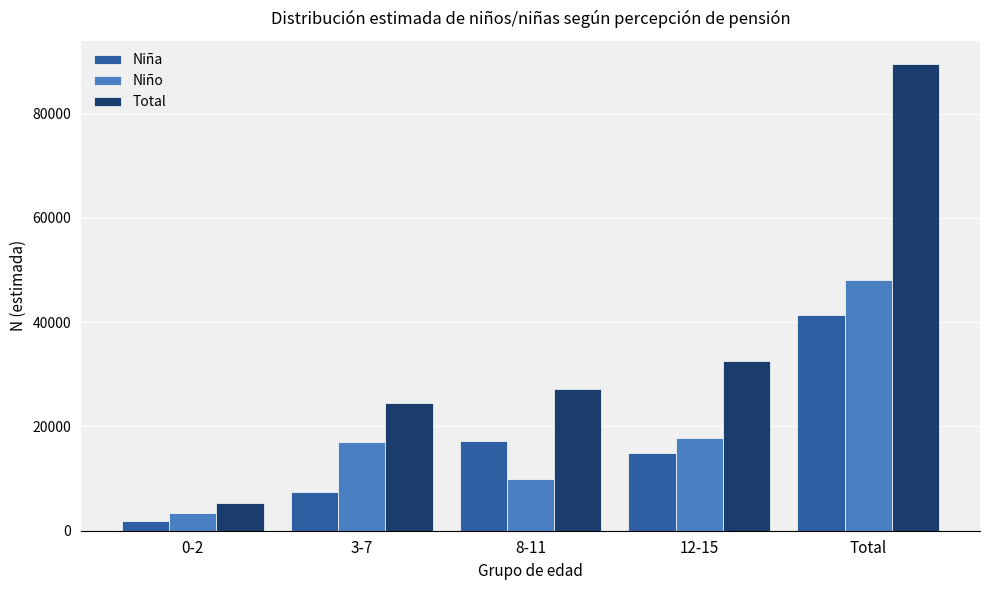

What position from the right is 3-7?

4